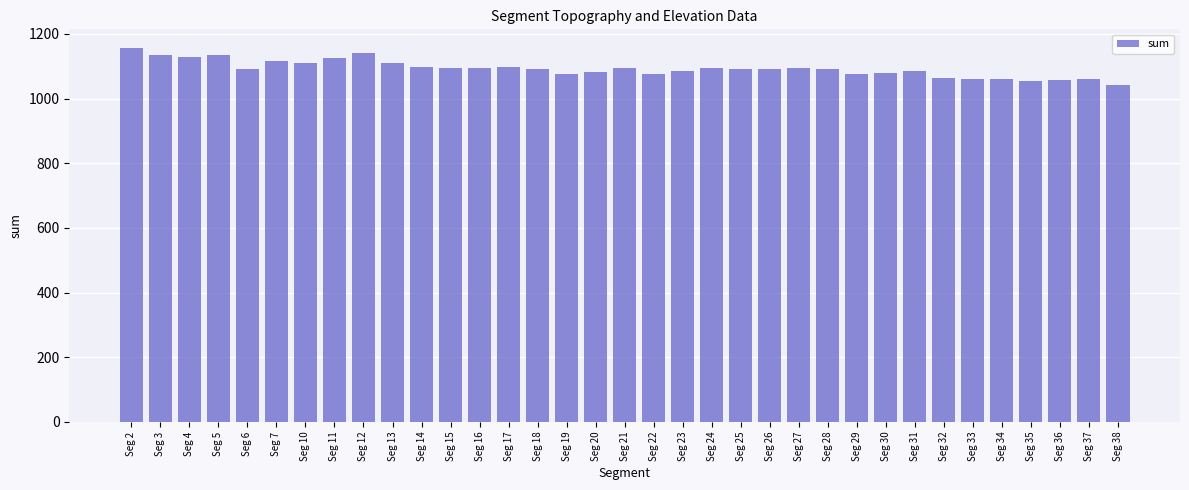

The value at Seg 37 is 1059.7. True or false?

True